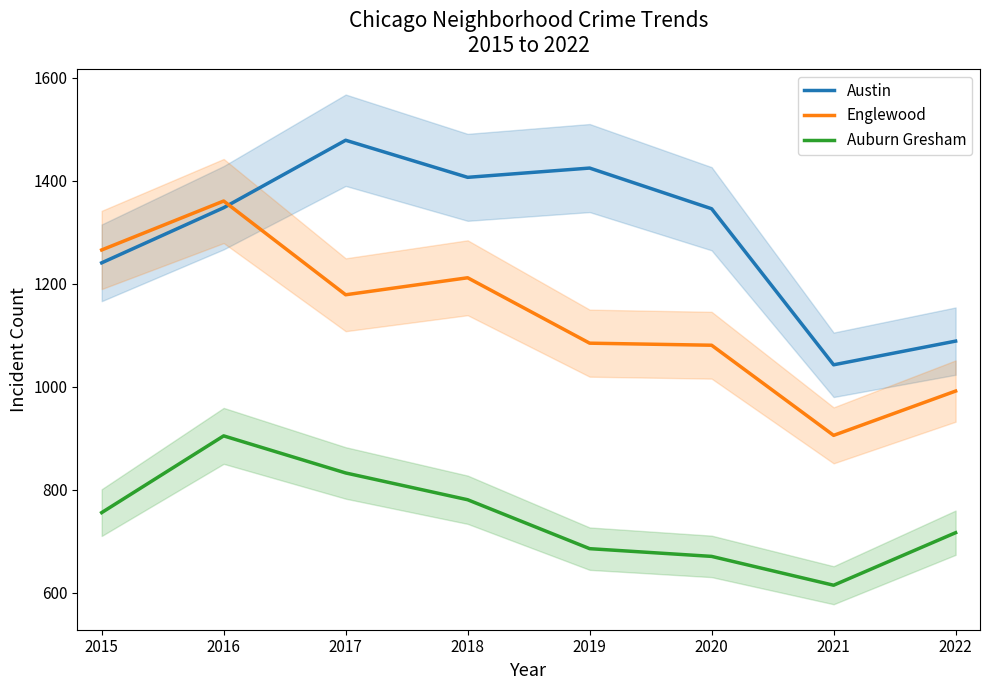

What is the spread (max minus min) of values at 2015?

510